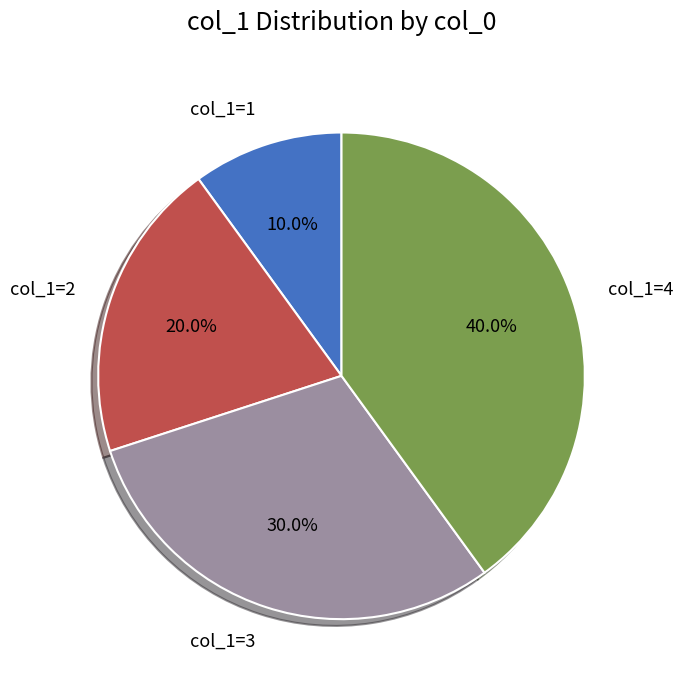

Between col_1=3 and col_1=2, which is larger?

col_1=3